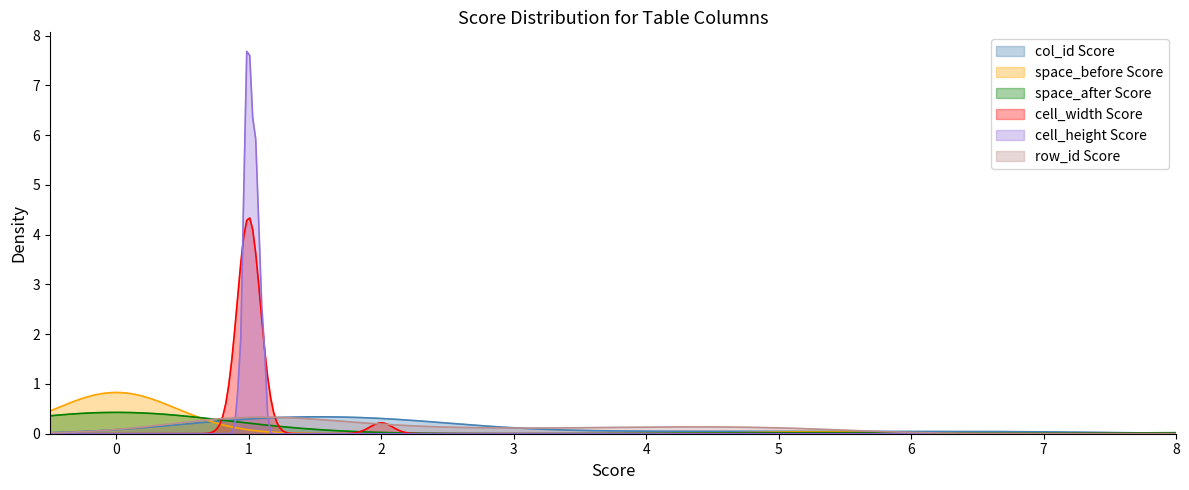

True or false: space_before and row_id intersect in this chart.

True